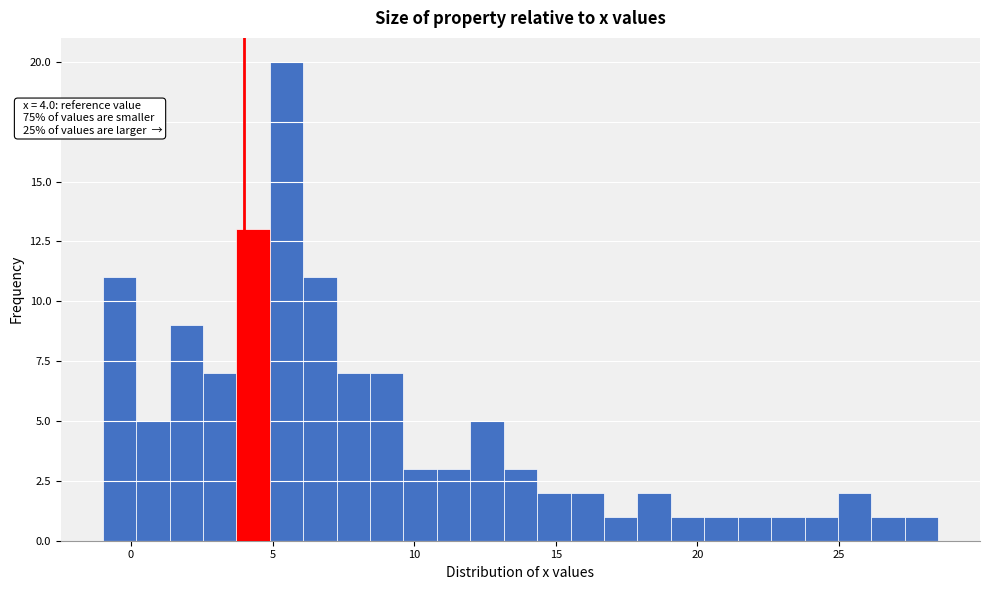

Read against the x-axis, roughly where is the centre of the tallest bar?

5.5